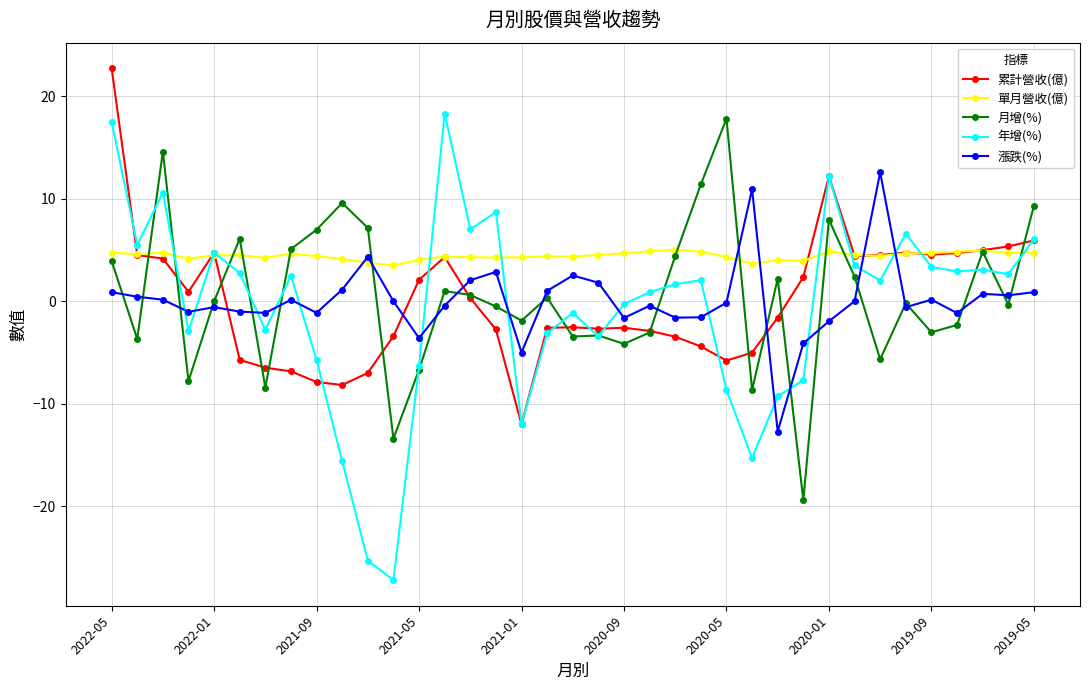

Does the chart display data point markers on the line(s)?

Yes